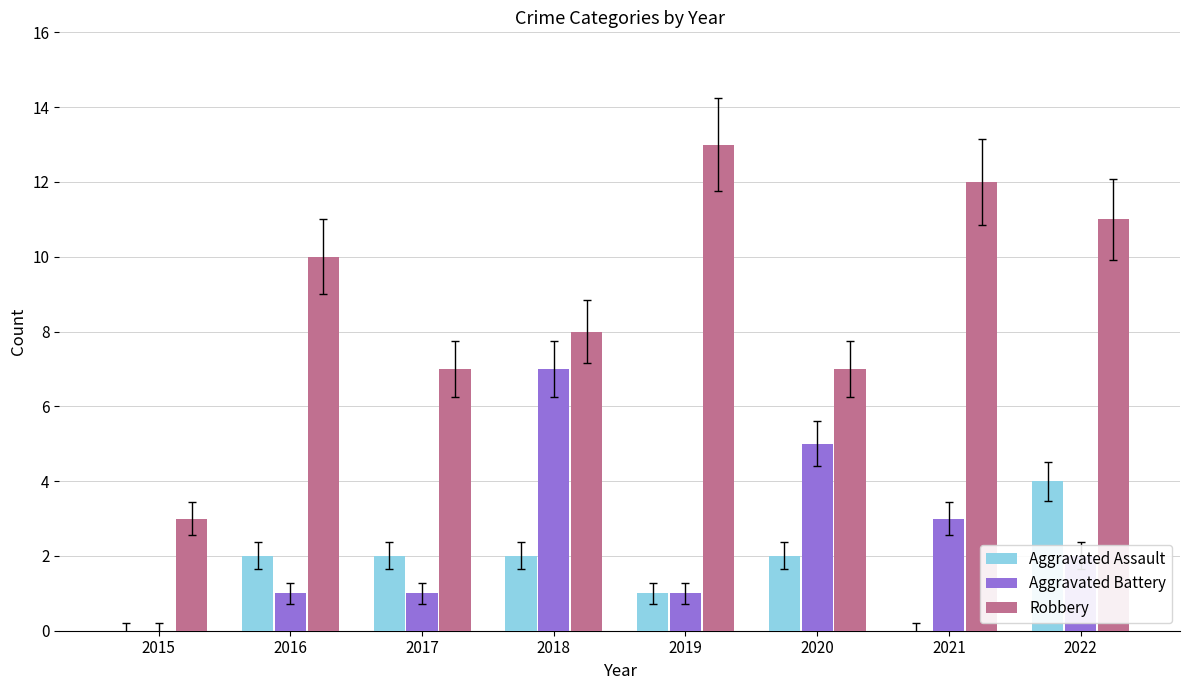

Which series has the largest total across all categories?

Robbery